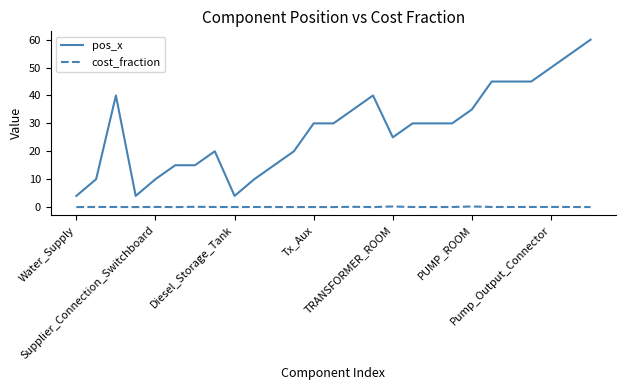

Which series has the widest spread of values?

pos_x